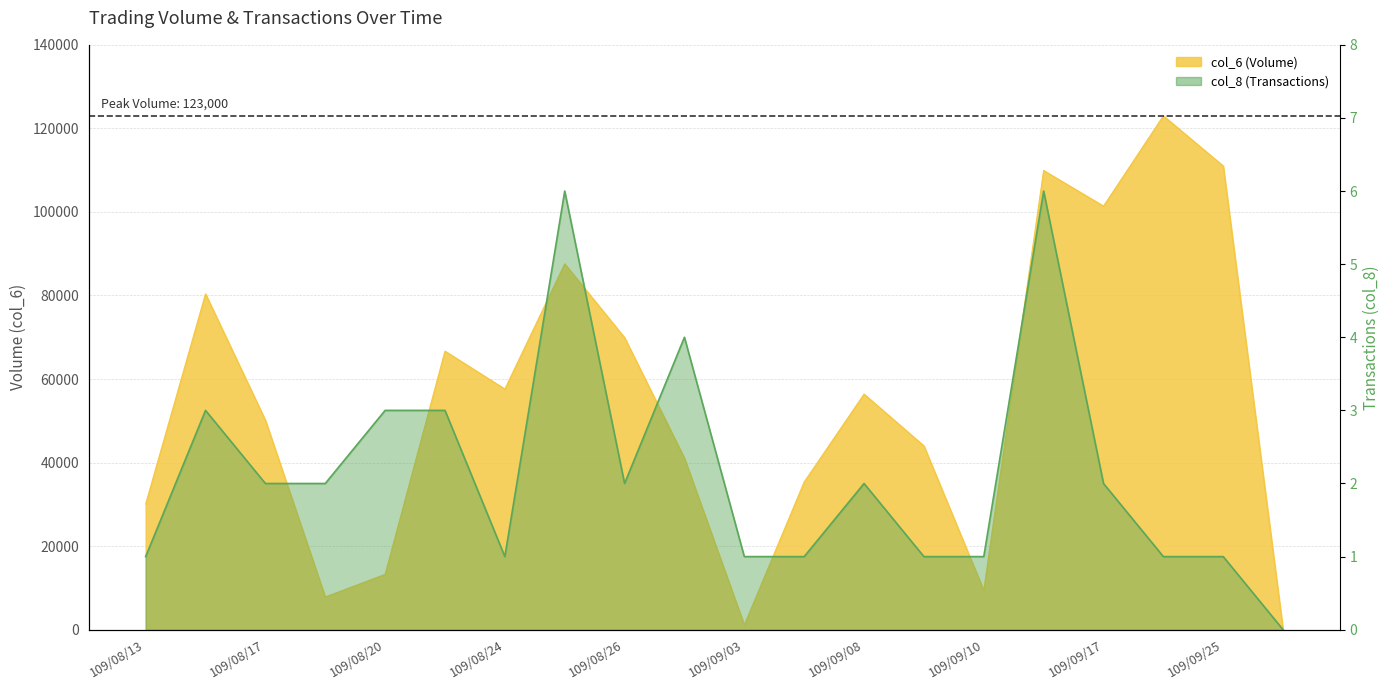

What is the average value of the col_6 series?

54807